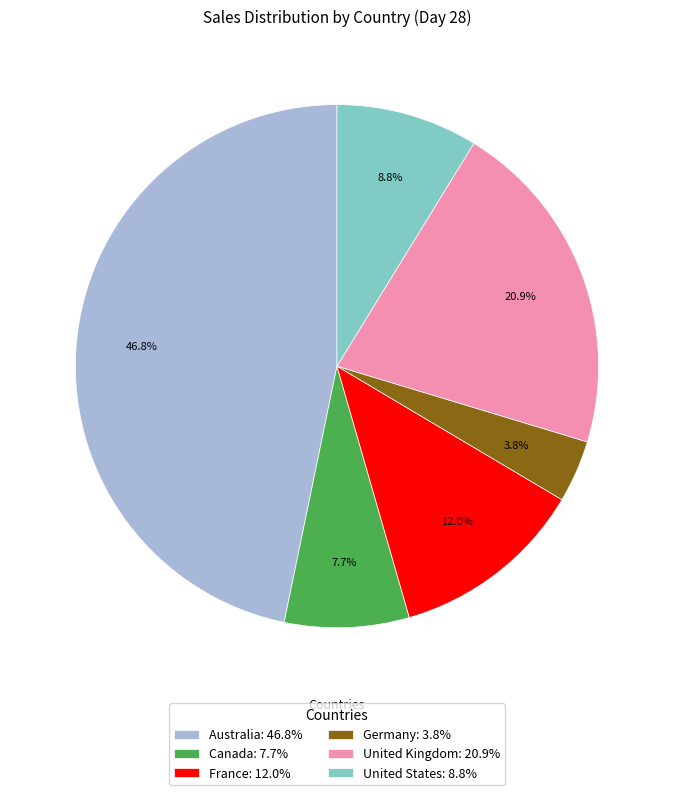

True or false: United States accounts for 14% of the total.

False